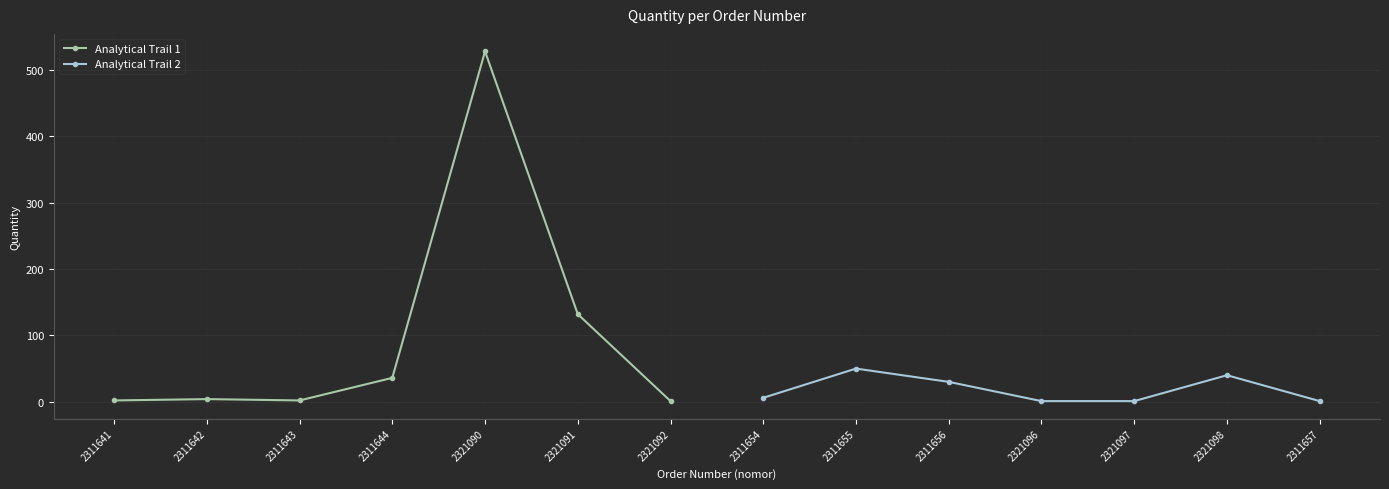

True or false: Analytical Trail 1 has a value of 132 at 2321091.

True